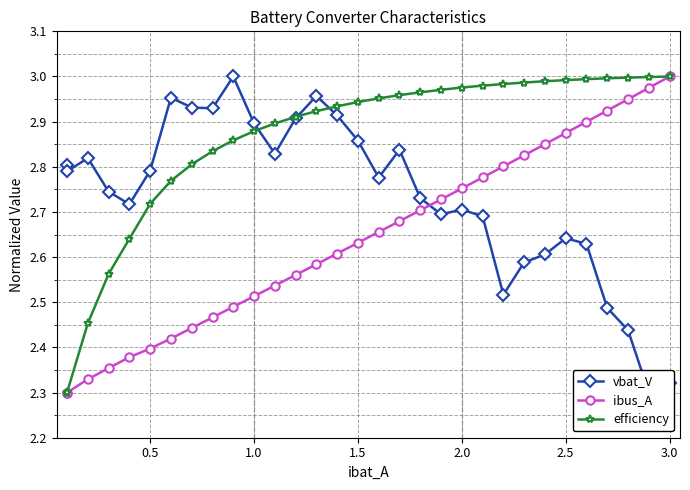

The vbat_V series shows 0.6 at 0.5. True or false?

False